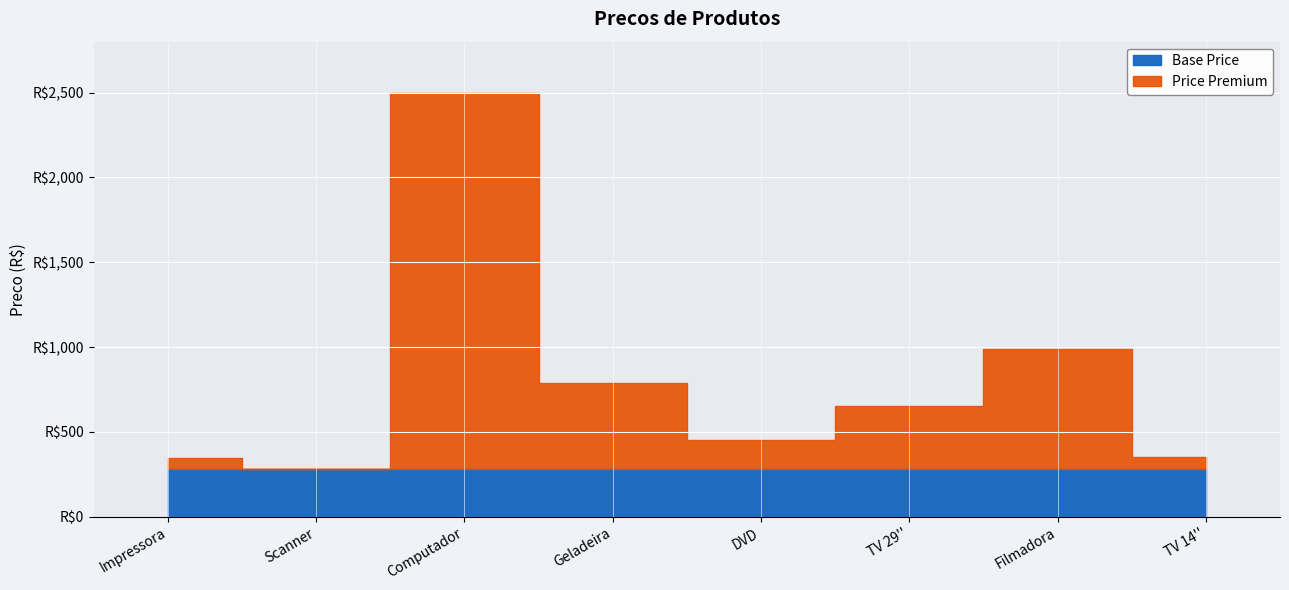

What is the difference between the maximum and minimum values?

2219.1